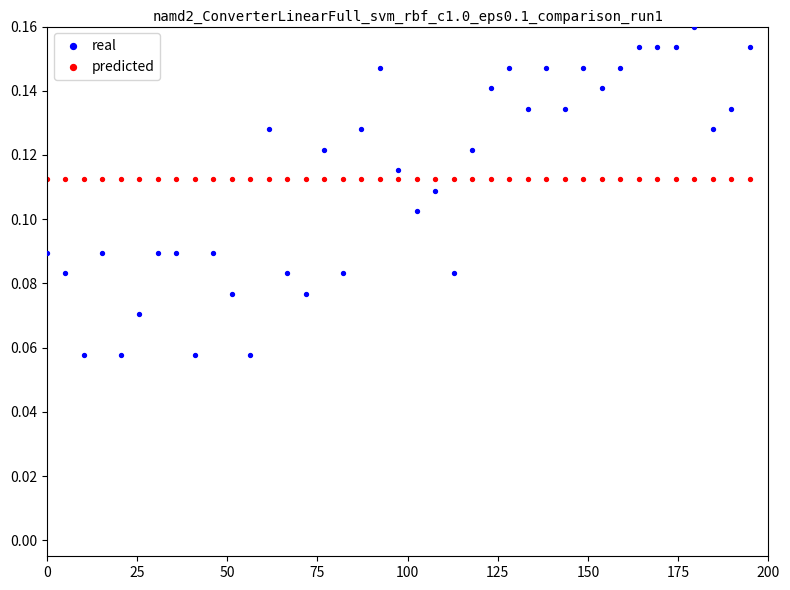

Which series reaches the minimum Y coordinate?

real